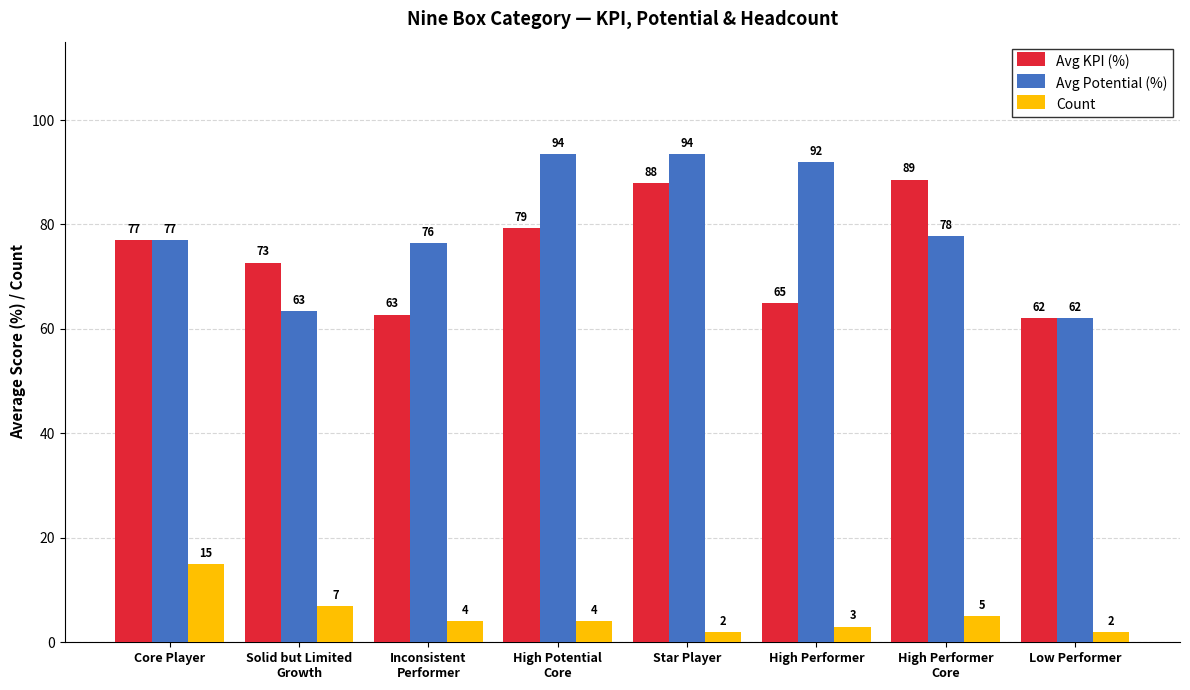

What is the total value across all series at Low Performer?

126.0